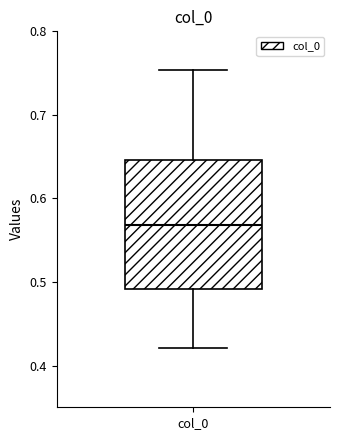

Read this box plot against the y-axis: the position of the median line, the range covered by the box, and the ends of both whiskers. The values are not printed on the chart, so give them approximately, as read against the axis.

median 0.57, box 0.49 to 0.65, whiskers 0.42 to 0.75